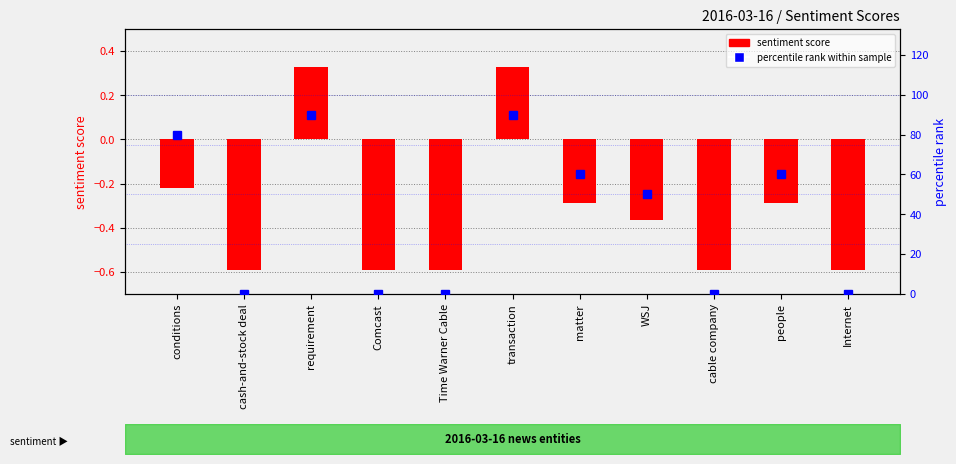

True or false: sentiment score has a value of -0.6 at Comcast.

True